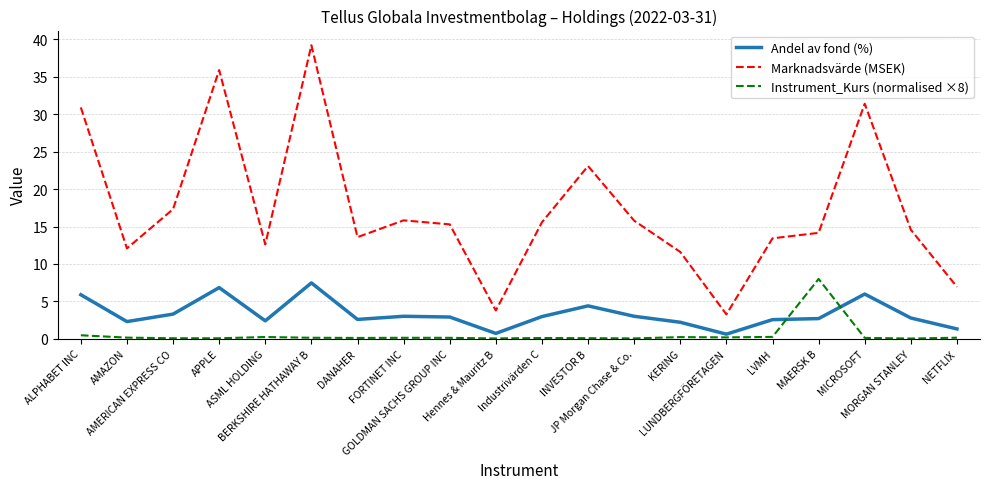

Is this an area chart (filled region under the line)?

No